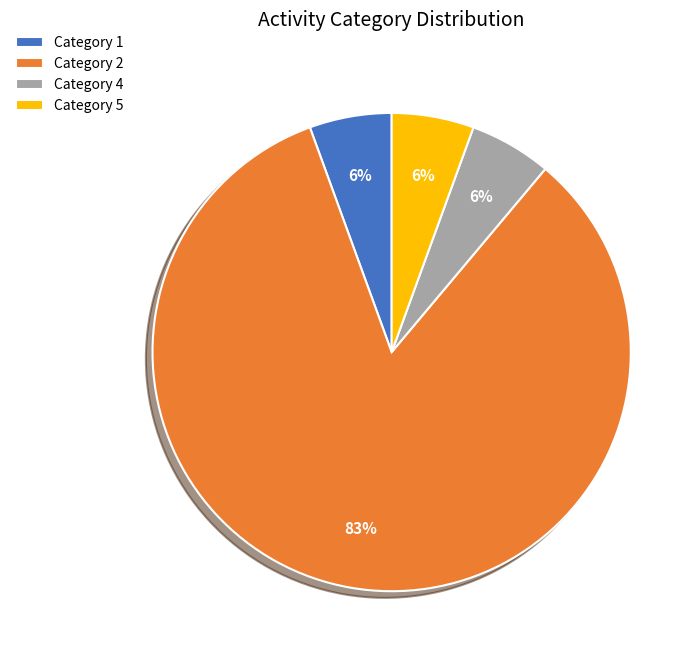

To the nearest percent, what is the average slice percentage?

25%